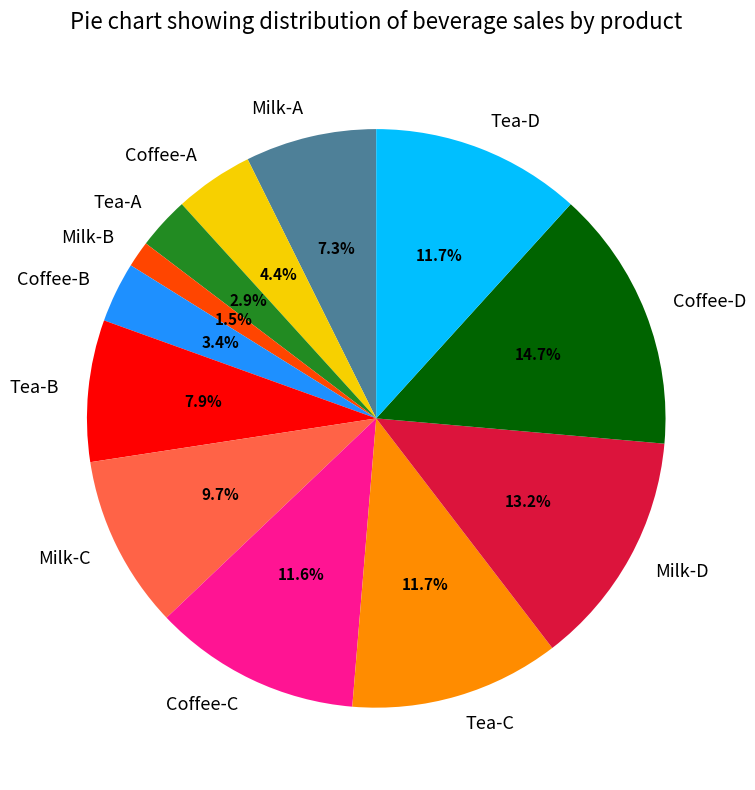

What is the ratio of the value at Milk-B to the value at Coffee-A?

0.3